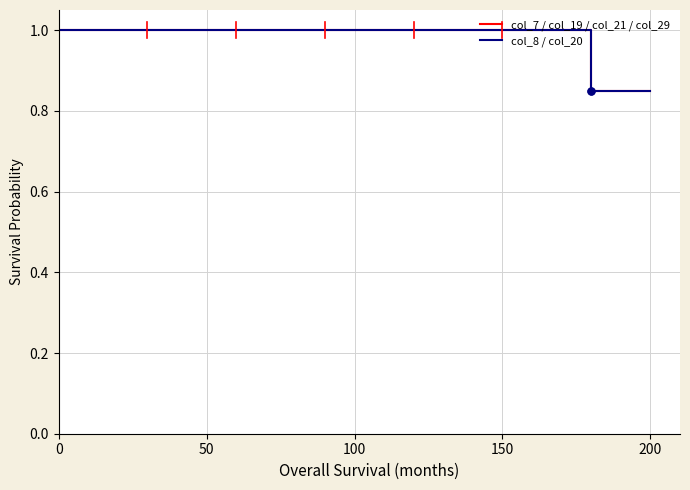

Rank the series by their maximum value, from lowest to highest.

col_7 / col_19 / col_21 / col_29, col_8 / col_20